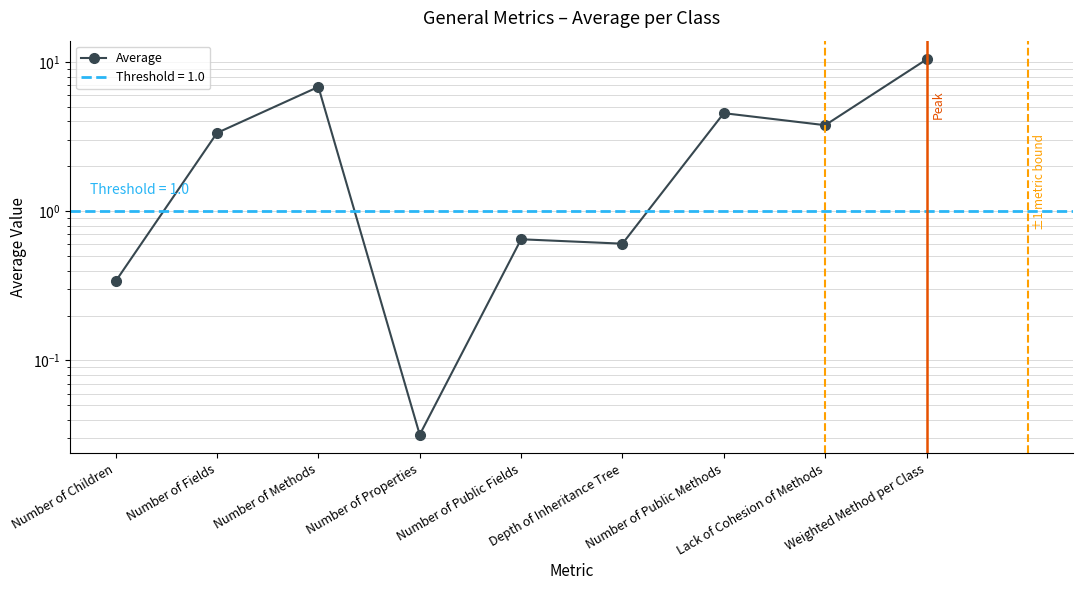

Reading right to left, list all the values displayed in this chart.

Weighted Method per Class=10.4	Lack of Cohesion of Methods=3.8	Number of Public Methods=4.5	Depth of Inheritance Tree=0.6	Number of Public Fields=0.6	Number of Properties=0.0	Number of Methods=6.8	Number of Fields=3.4	Number of Children=0.3